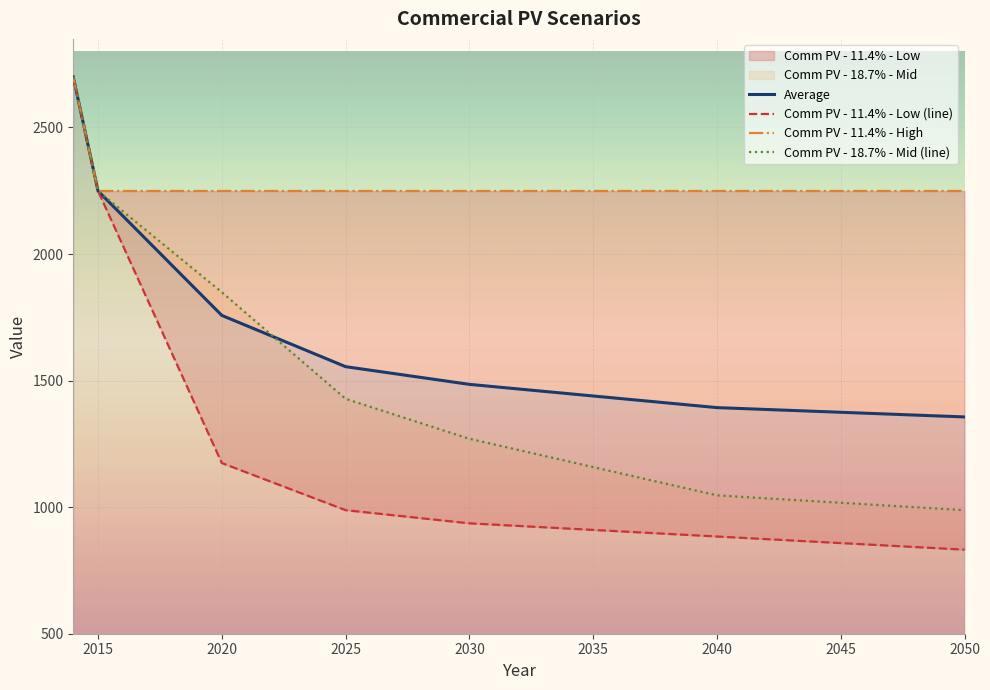

Which series ends up on top after the final intersection of Average and Comm PV - 11.4% - High?

Comm PV - 11.4% - High